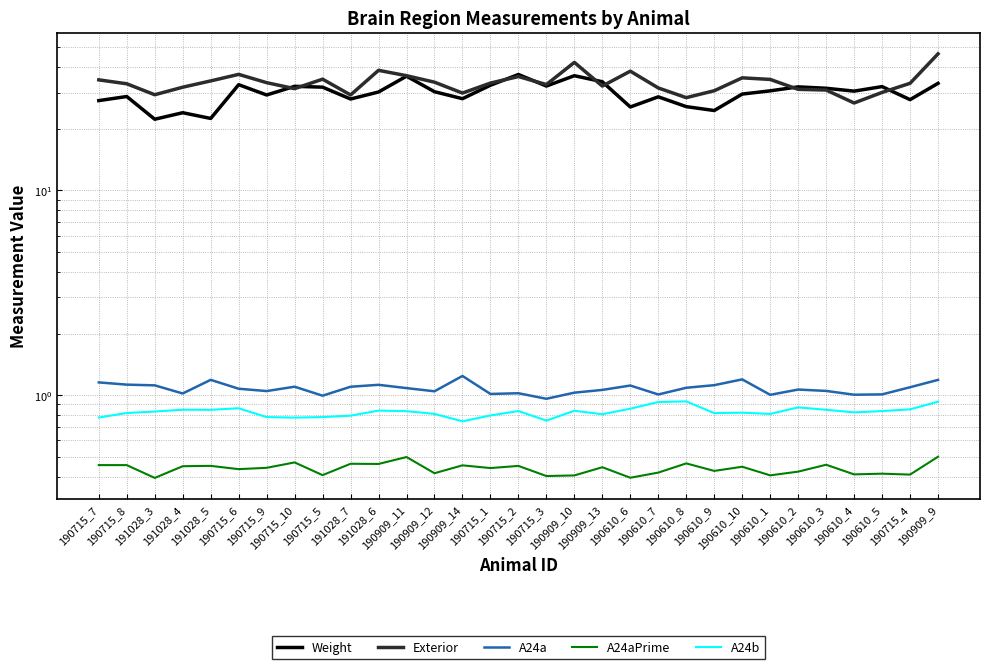

Which category has the highest value in the A24aPrime series?

190909_9